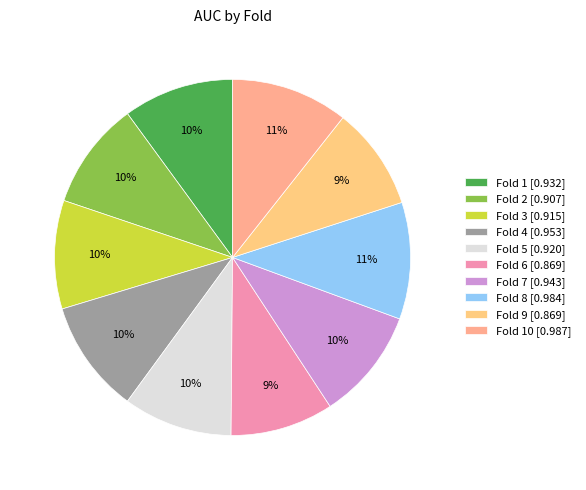

Rank the categories by value from highest to lowest.

10, 8, 4, 7, 1, 5, 3, 2, 6, 9